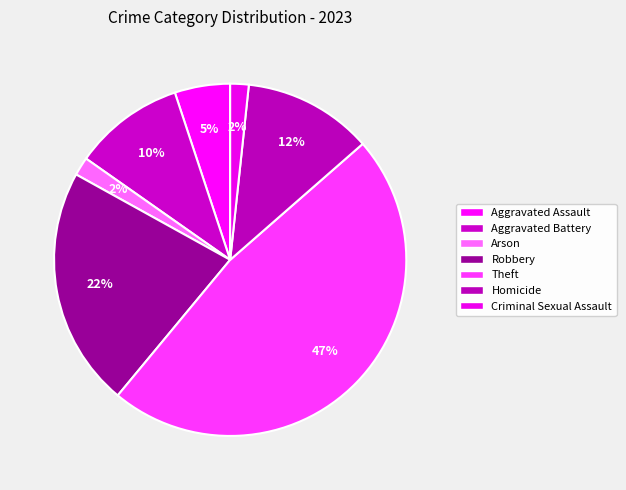

How many slices are in this pie chart?

7